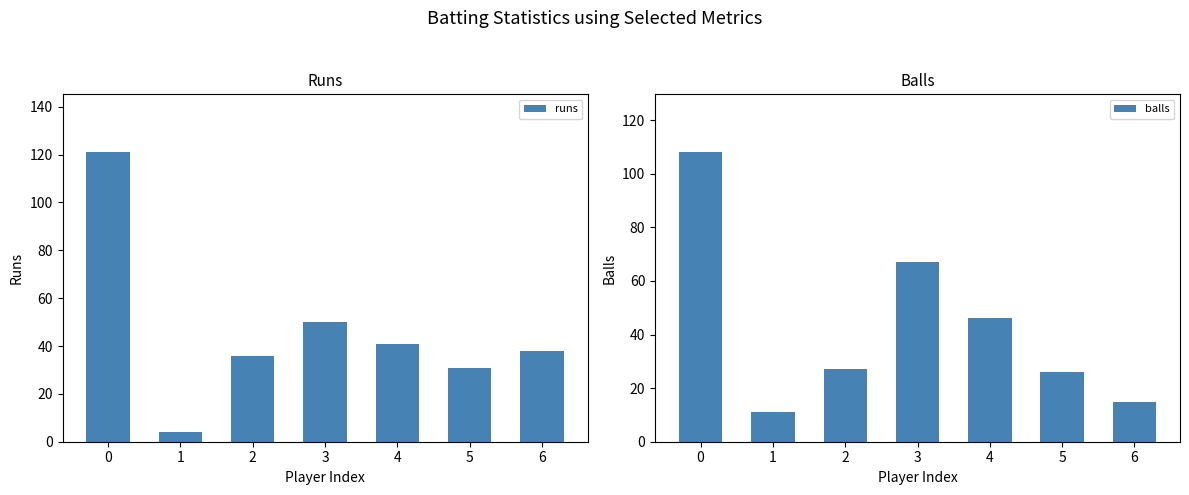

The value of balls at 3 is 67. True or false?

True